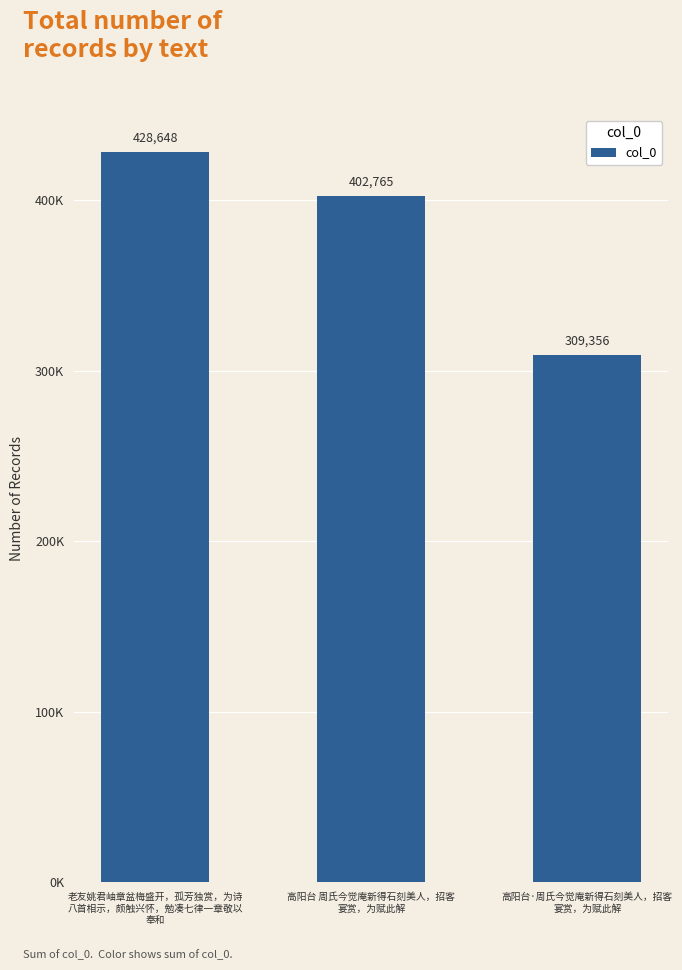

Reading left to right, list all the values displayed in this chart.

老友姚君岫章盆梅盛开，孤芳独赏，为诗
八首相示，颇触兴怀，勉凑七律一章敬以
奉和=428648	高阳台 周氏今觉庵新得石刻美人，招客
宴赏，为赋此解=402765	高阳台·周氏今觉庵新得石刻美人，招客
宴赏，为赋此解=309356